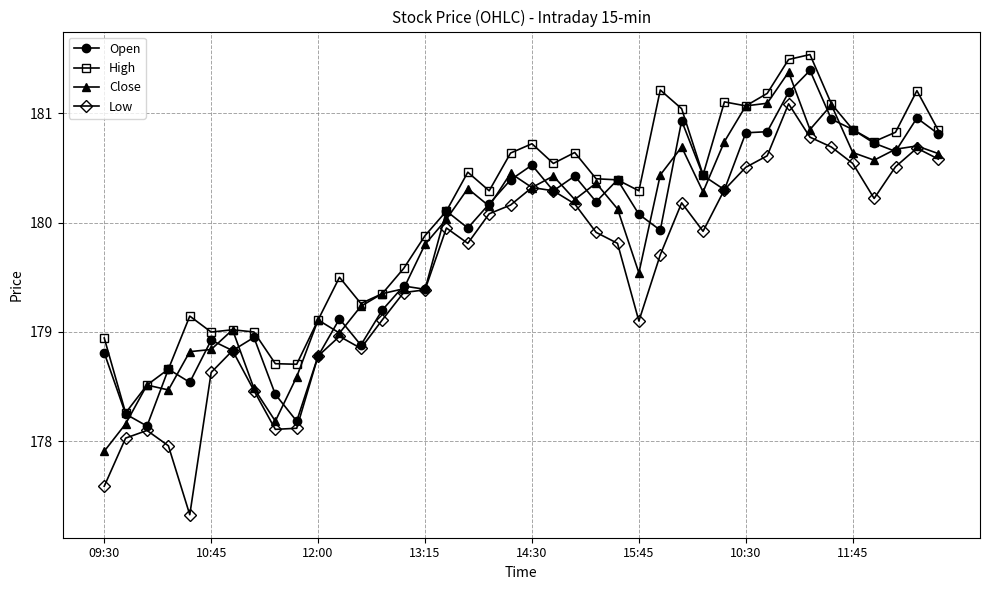

Which series has the largest range (max minus min)?

Low